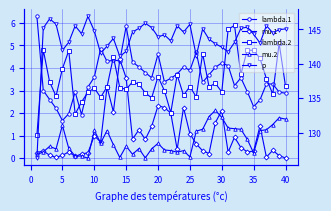

What is the difference between the p values at 13 and 20?

3.1